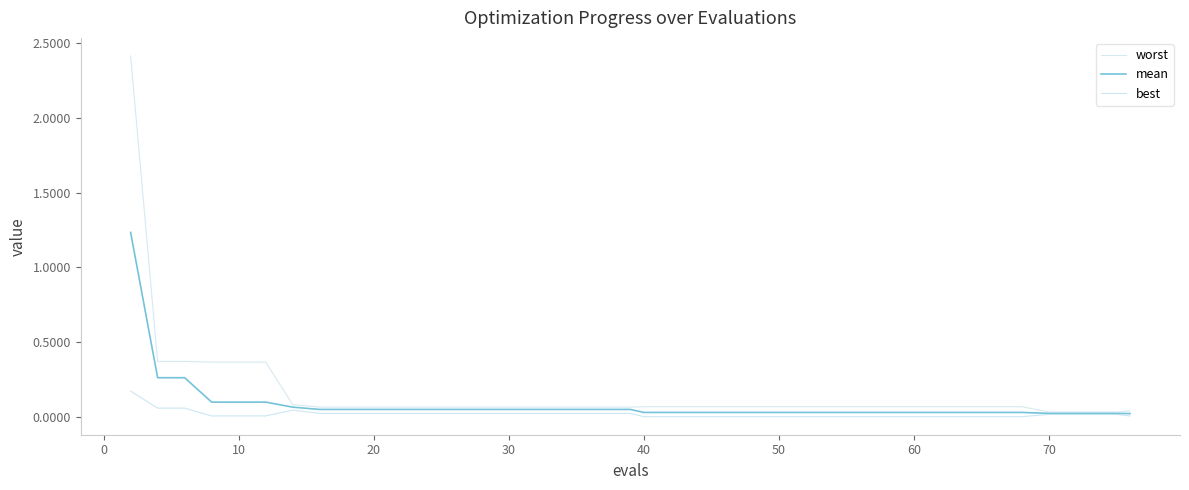

How many lines are shown in the chart?

3